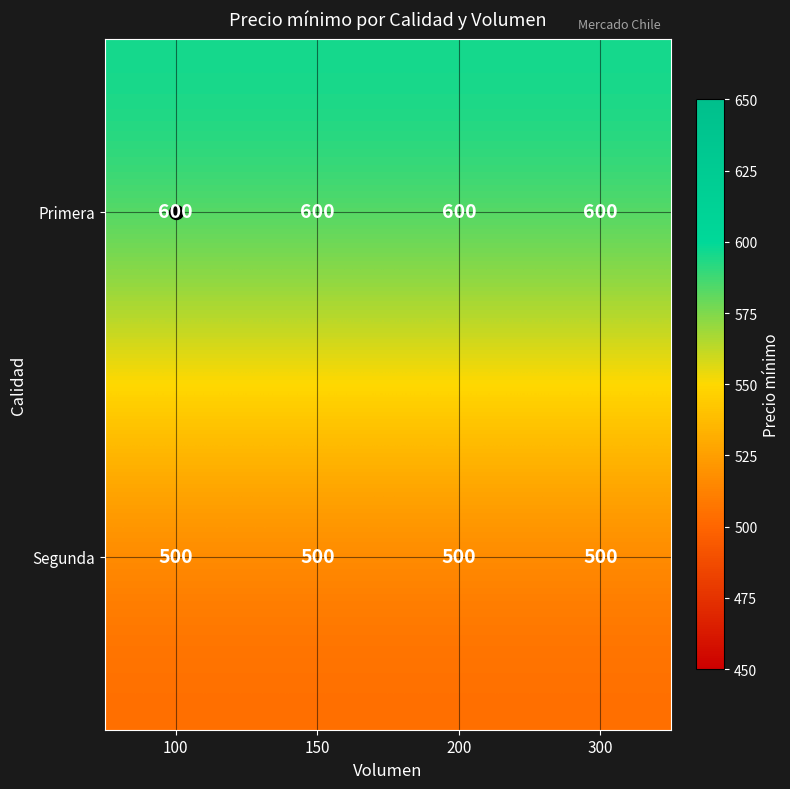

Rank the series by their average value, from lowest to highest.

Segunda, Primera